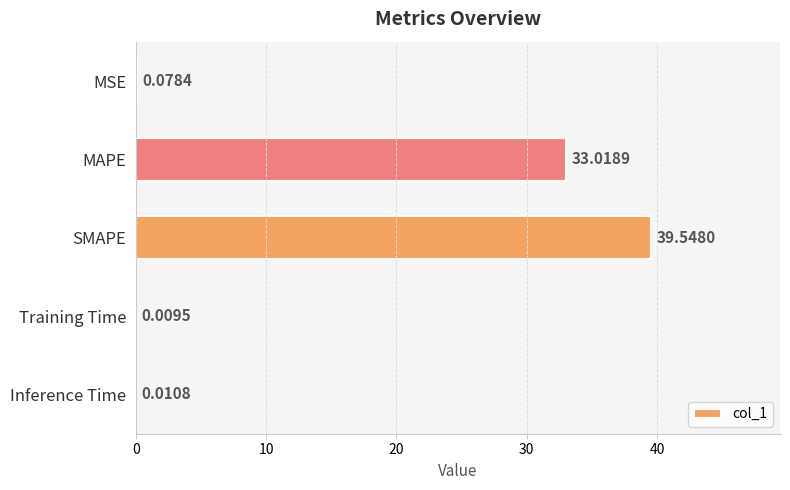

Which label corresponds to the largest value in the chart?

SMAPE